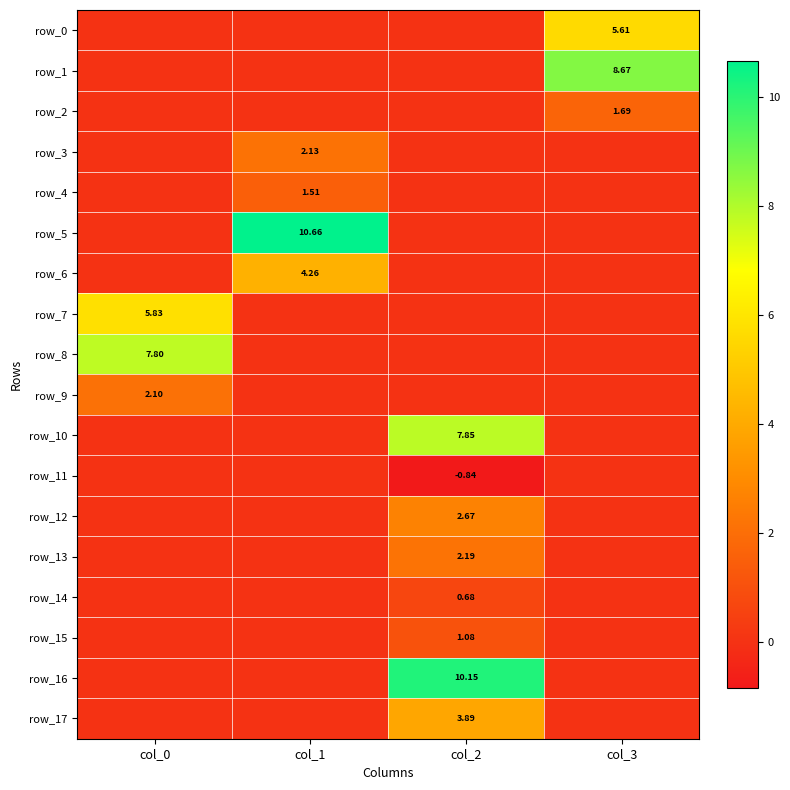

How many distinct data groups are displayed?

18